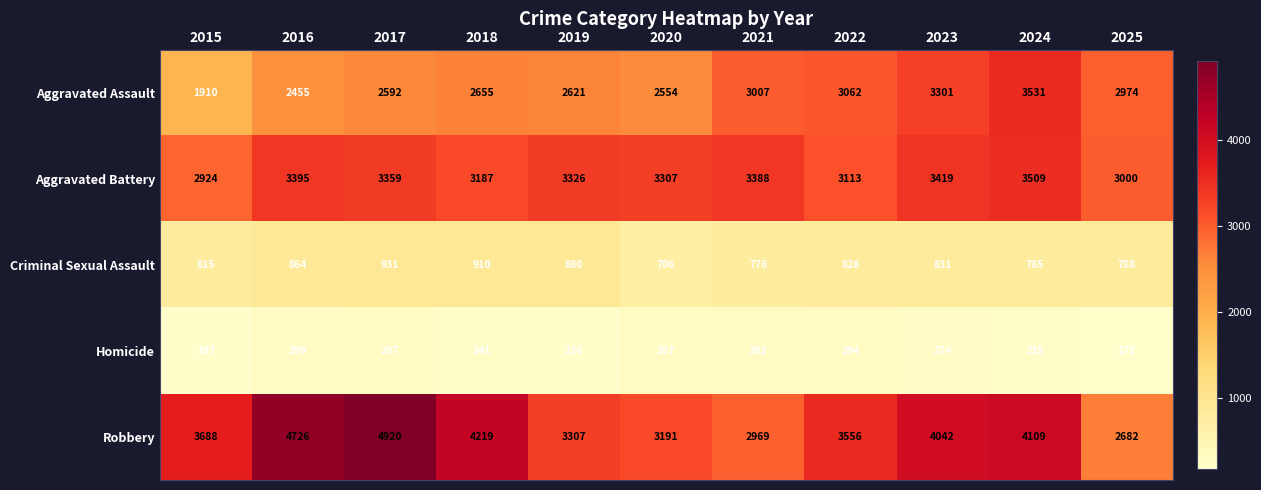

List the series in order of their peak value, highest first.

Robbery, Aggravated Assault, Aggravated Battery, Criminal Sexual Assault, Homicide